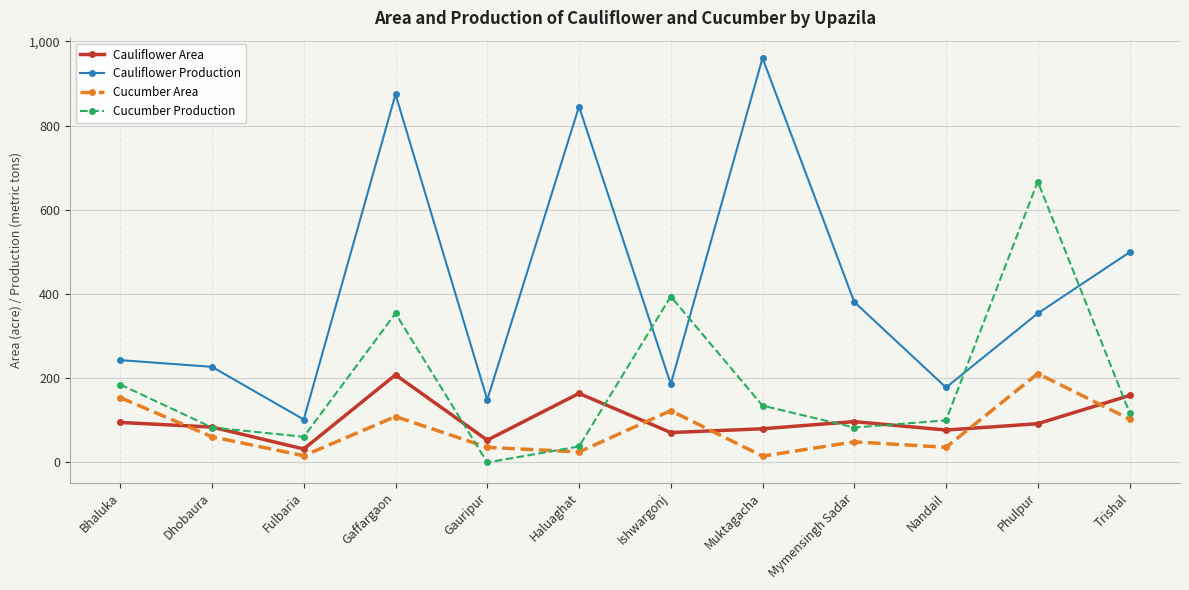

True or false: Cauliflower Production and Cucumber Production intersect in this chart.

True